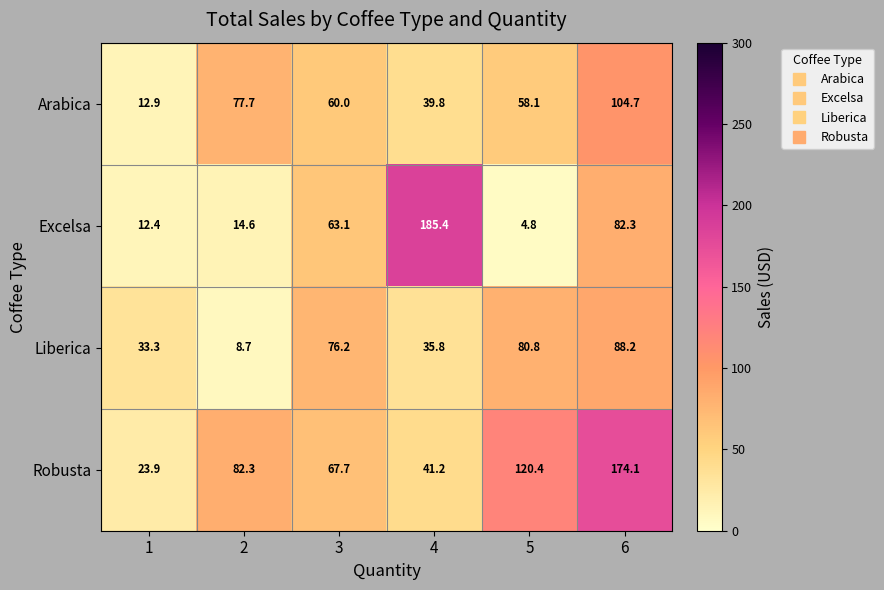

Is it true that Liberica equals 88.2 at 6?

True